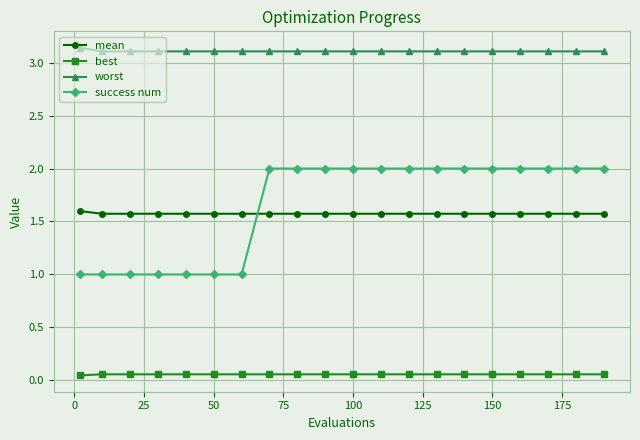

True or false: mean and best cross at least once.

False